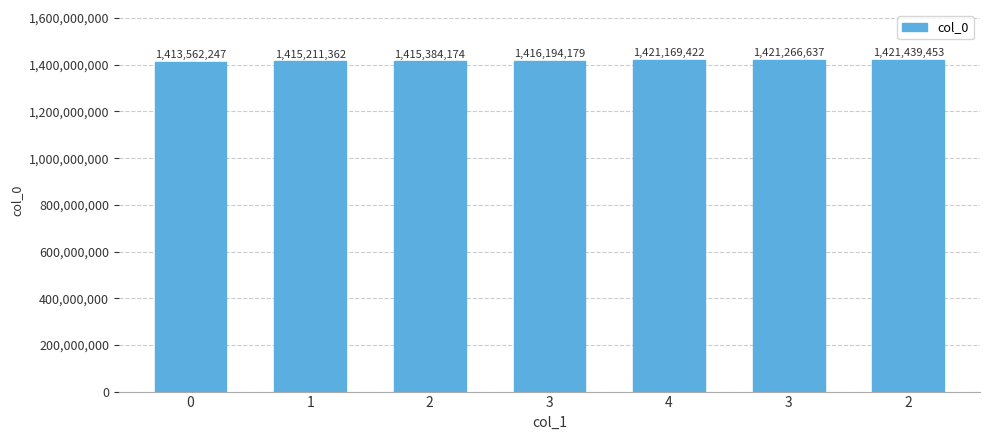

How many values are below 1416194179?

3